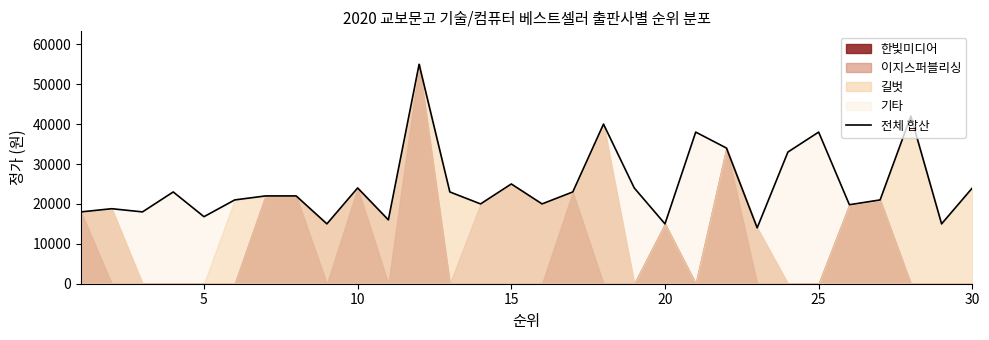

What is the minimum value shown in the chart?

14000